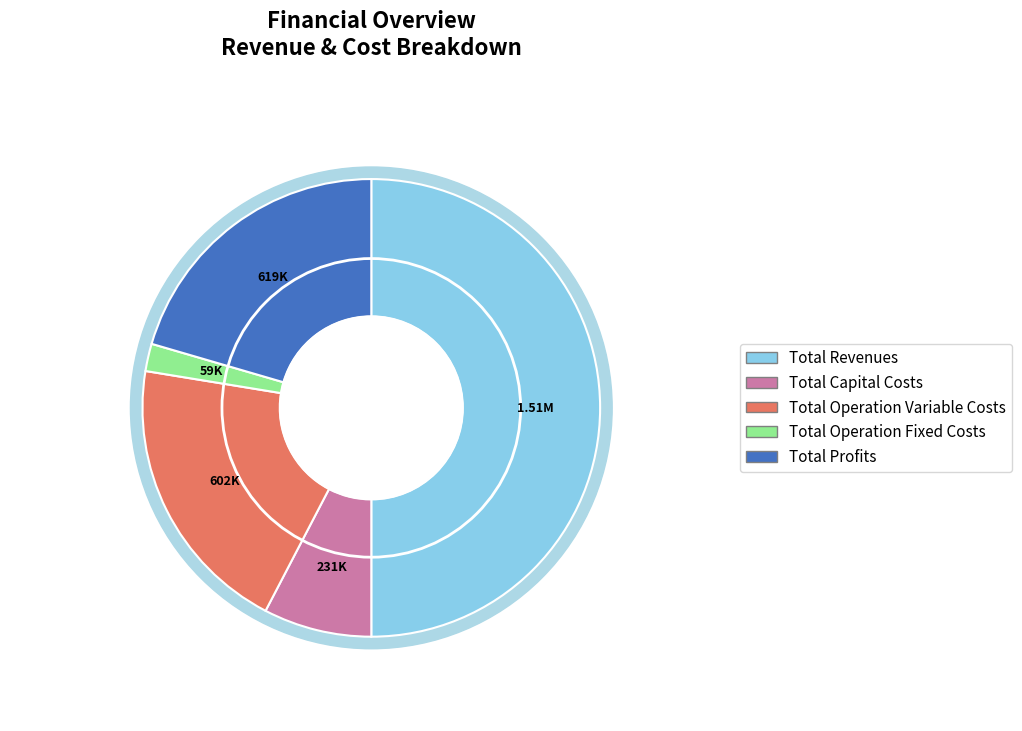

What percentage is the Total Revenues slice, to the nearest percent?

50%